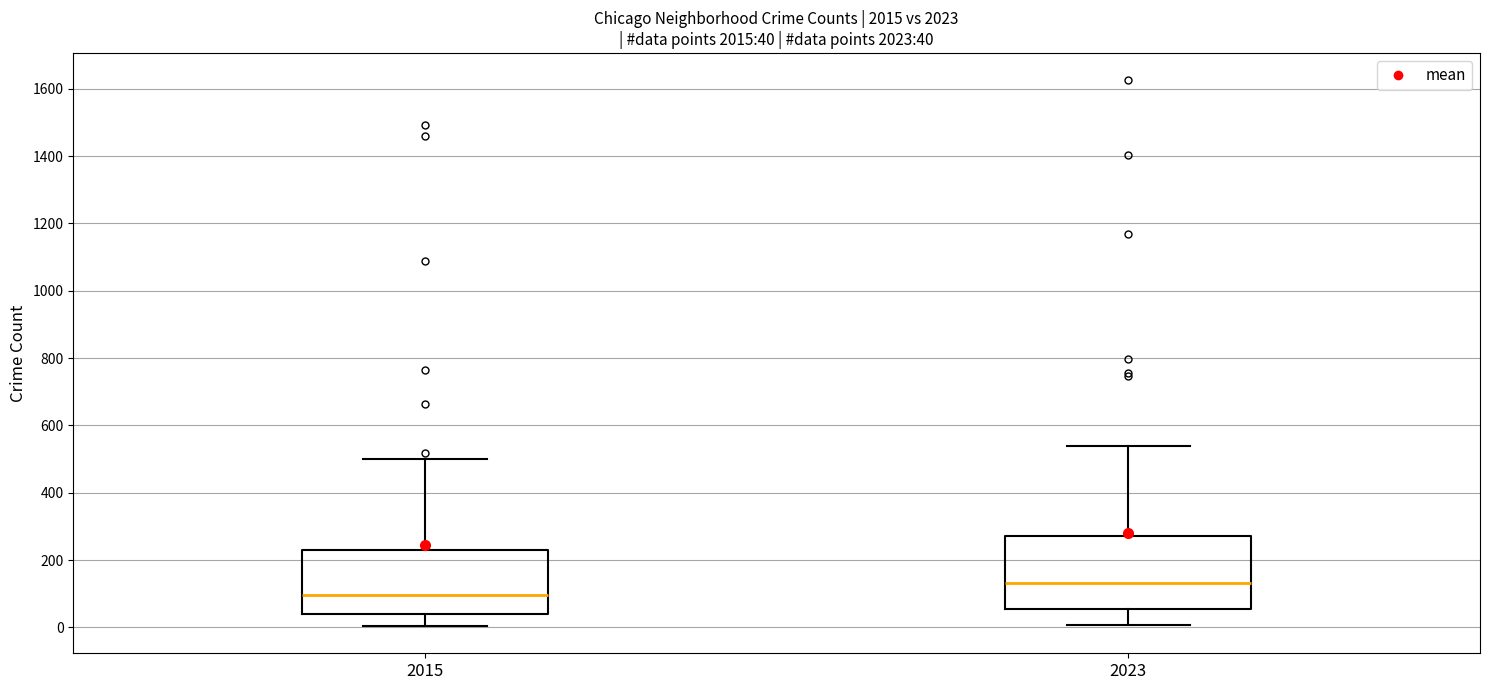

Which box is the tallest, from its lower edge to its upper edge?

2023